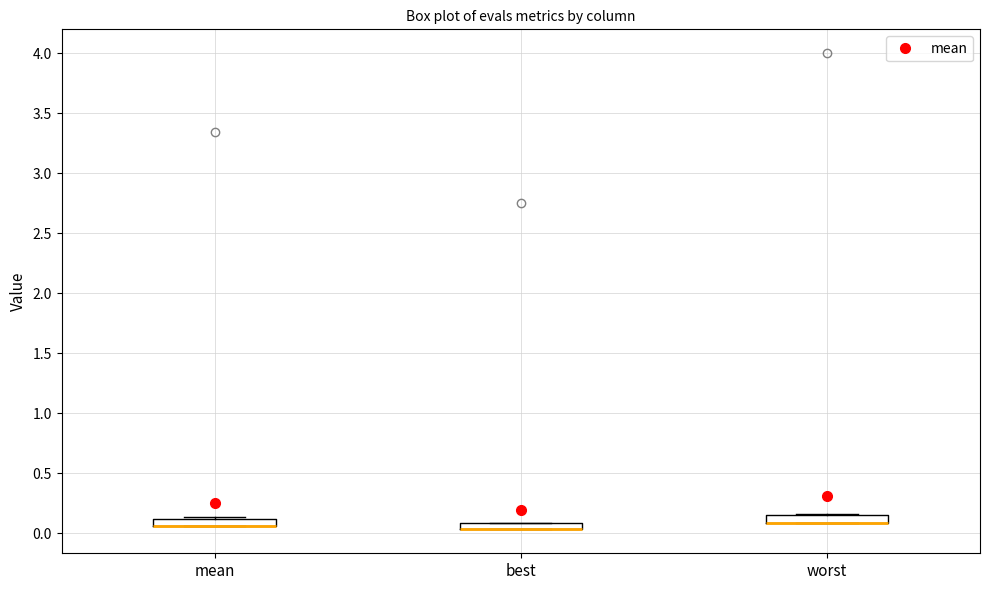

Where is the upper edge of the box for best on the y-axis? The values are not printed on the chart, so give them approximately, as read against the axis.

0.10